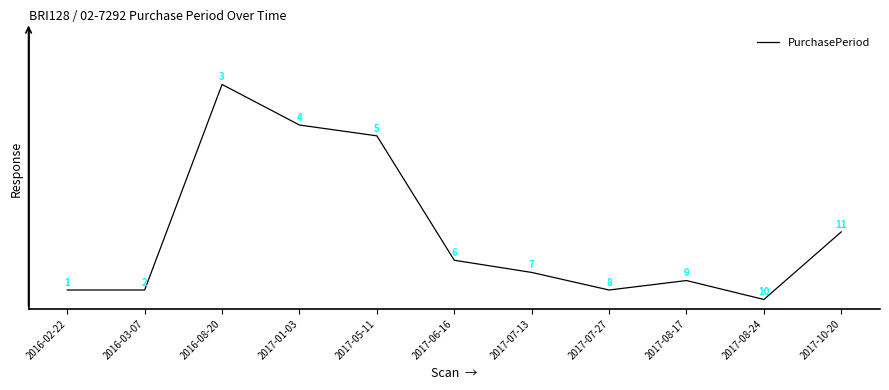

Between 2017-10-20 and 2016-02-22, which is larger?

2017-10-20